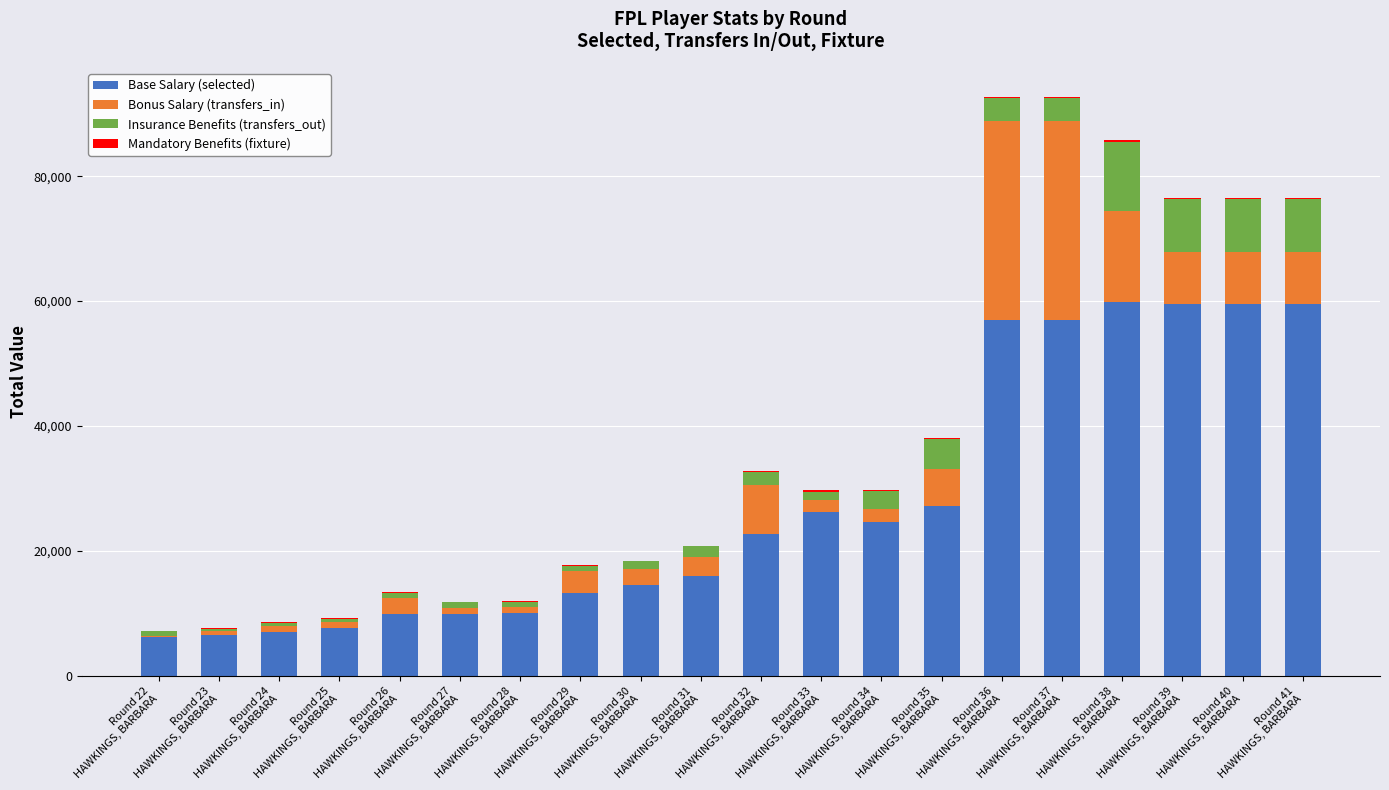

Does the chart contain stacked bars?

Yes